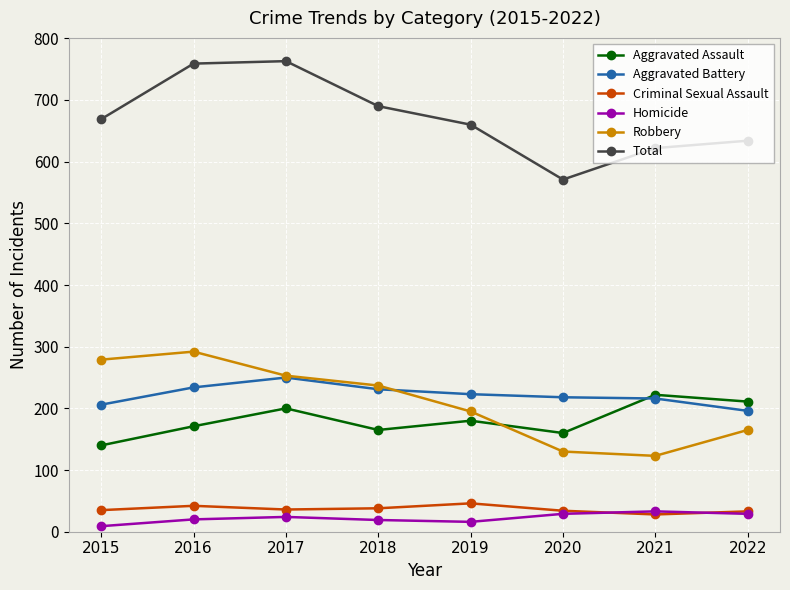

True or false: Aggravated Battery and Aggravated Assault intersect in this chart.

True